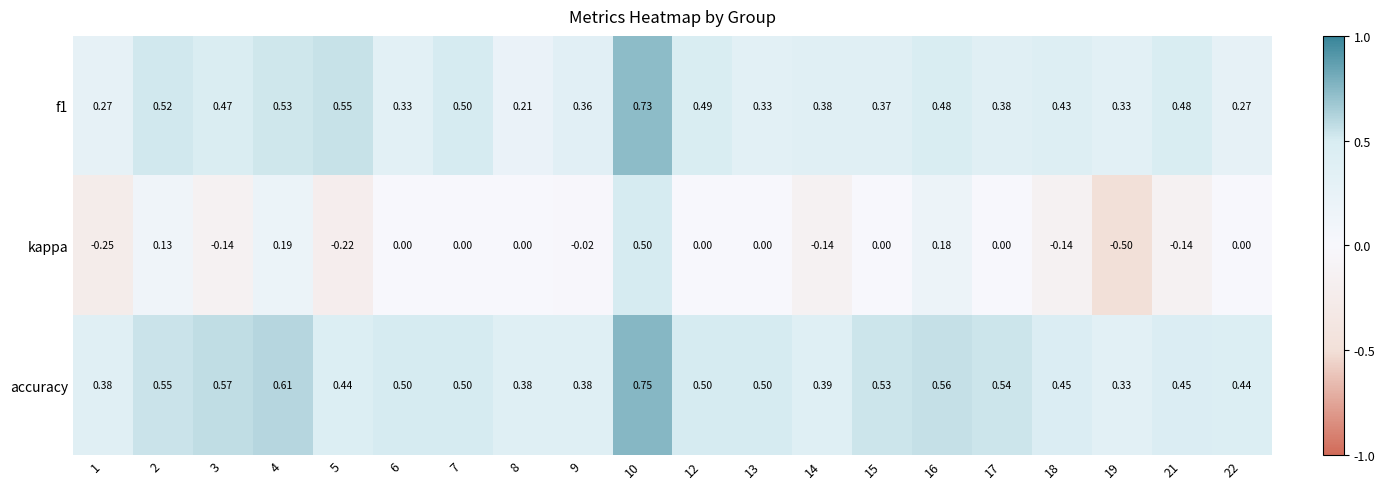

Which category has the lowest value across all series?

19